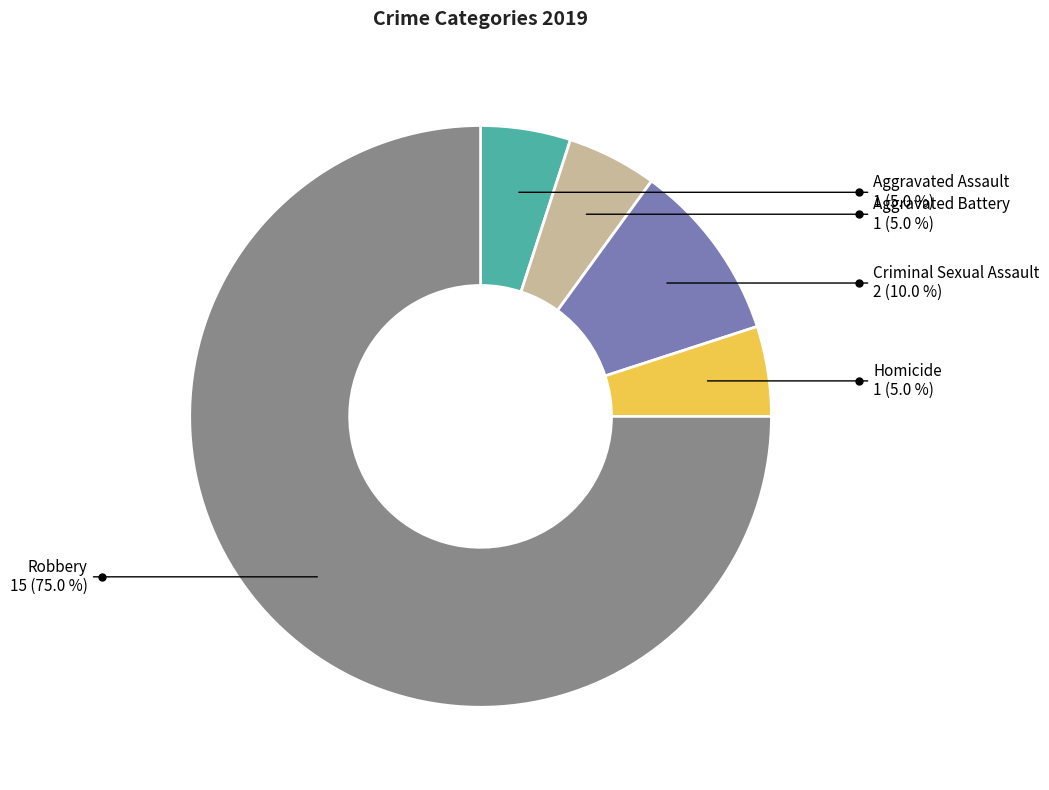

Count the number of slices in the pie.

5